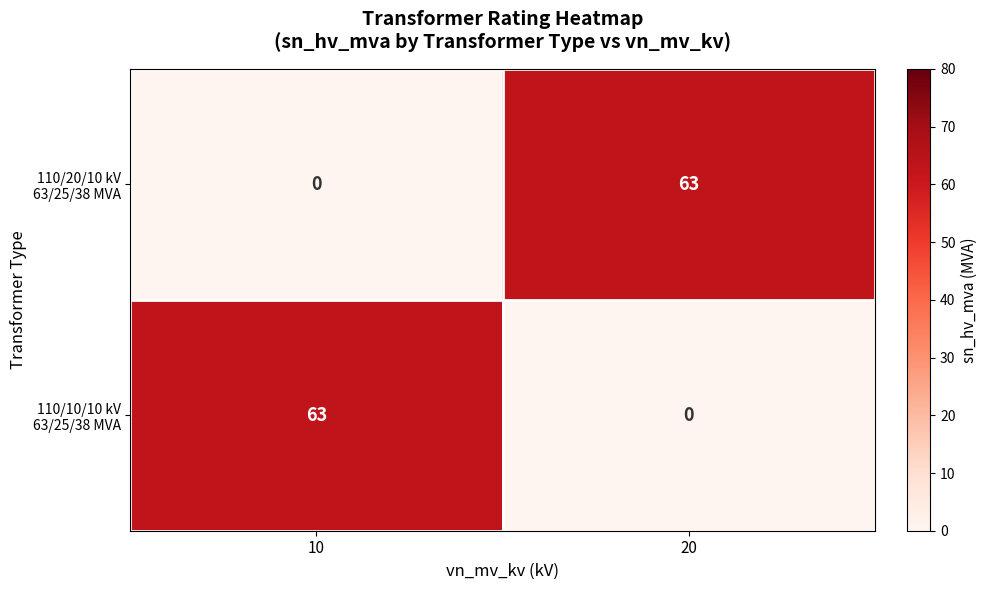

What is the greatest value displayed?

63